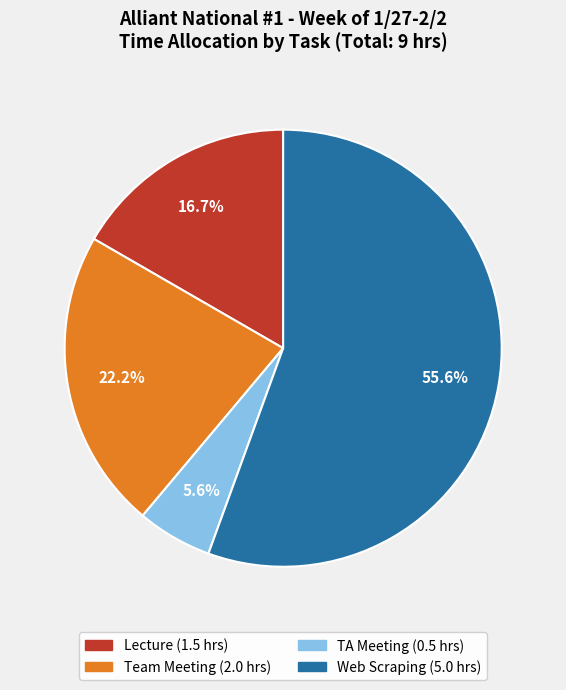

Count the number of slices in the pie.

4